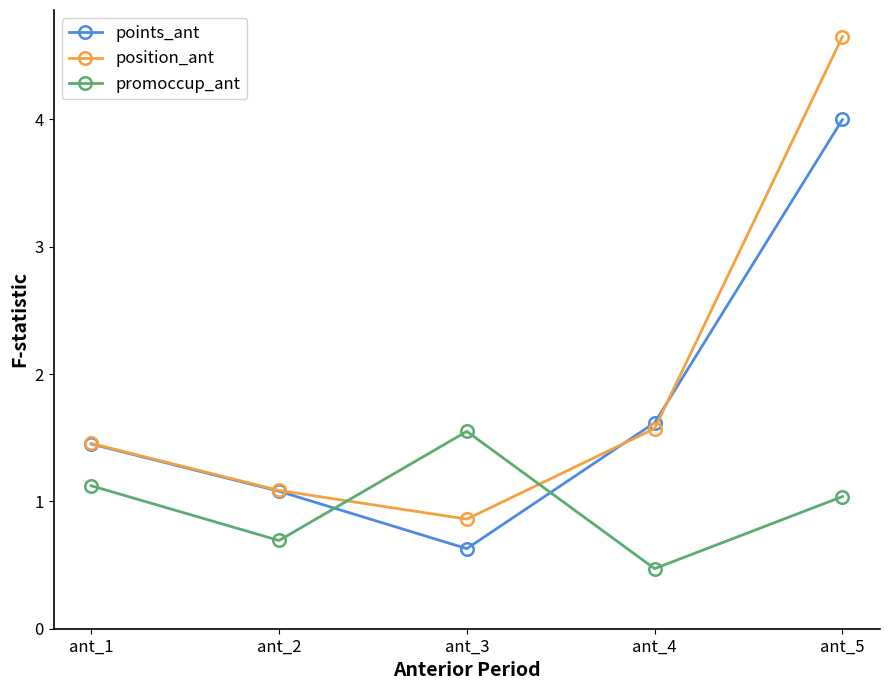

Which series has the largest total across all categories?

position_ant